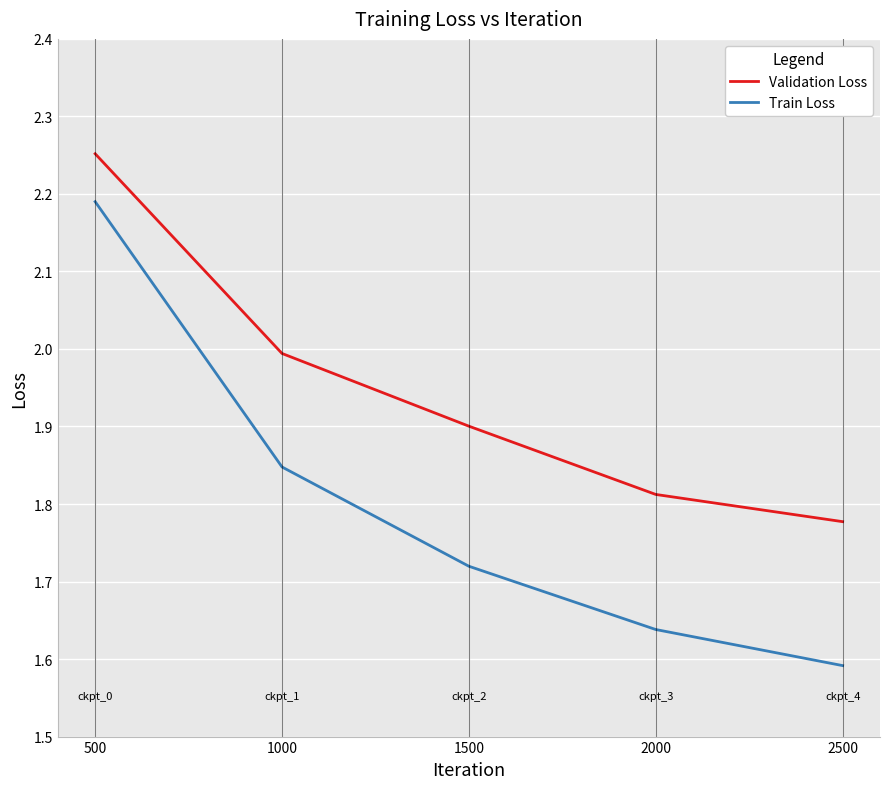

Which series changed the most between 500 and 2500?

Train Loss